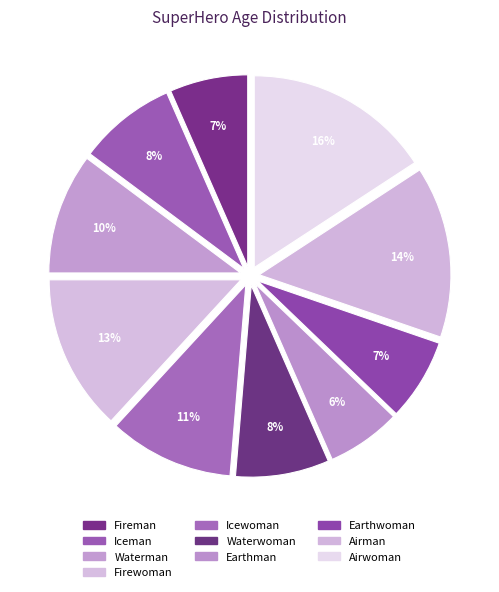

Between Airman and Earthwoman, which is larger?

Airman